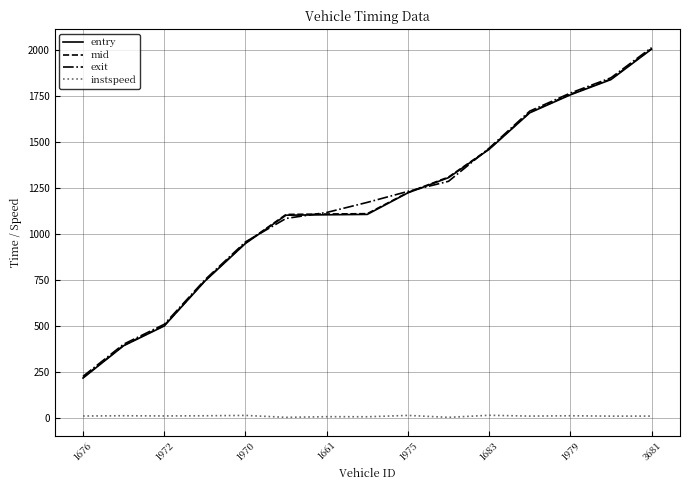

What is the maximum value shown in the chart?

2015.1